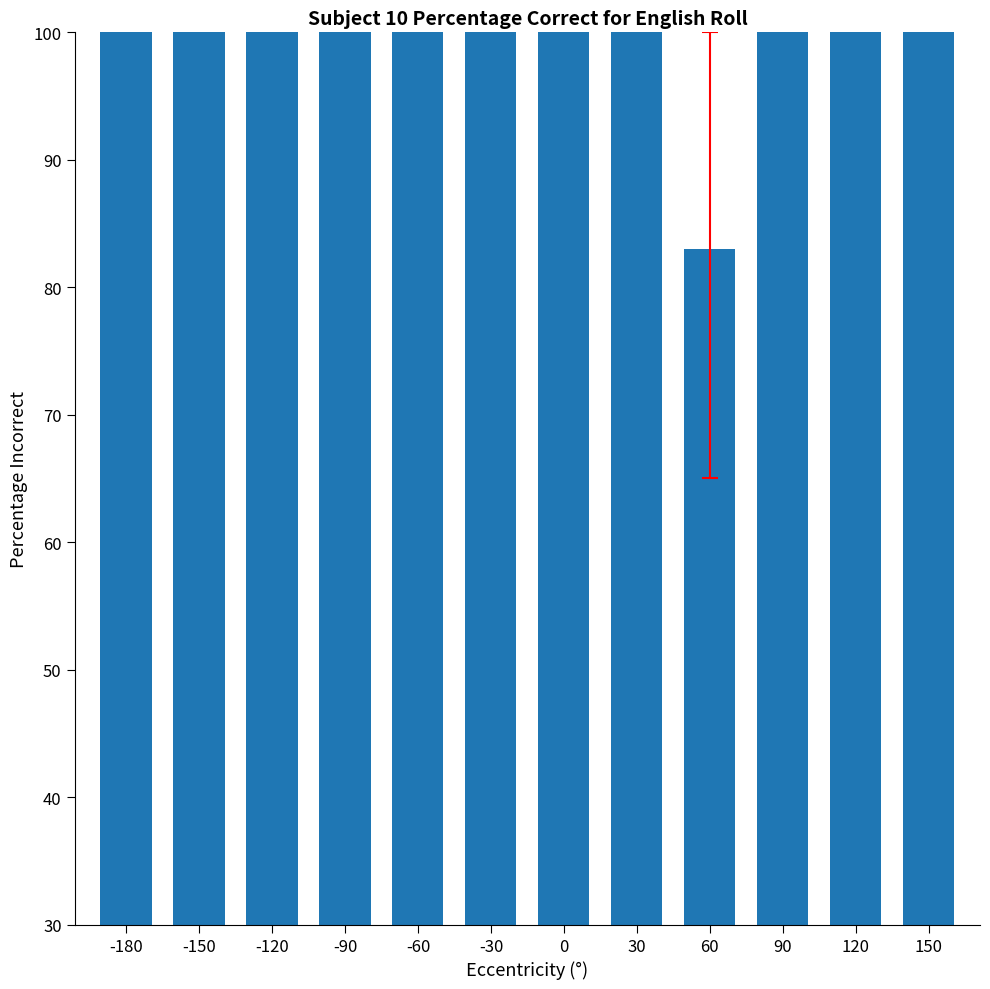

Is it true that the value at 90 is 100?

True